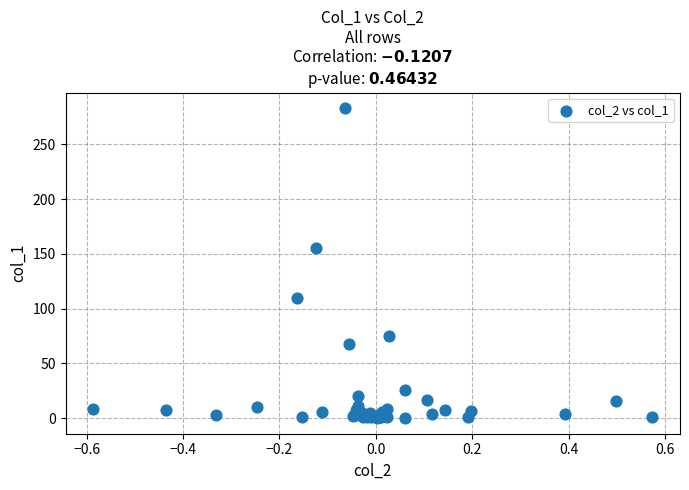

What Y value in the scatter plot is closest to 141?

155.3